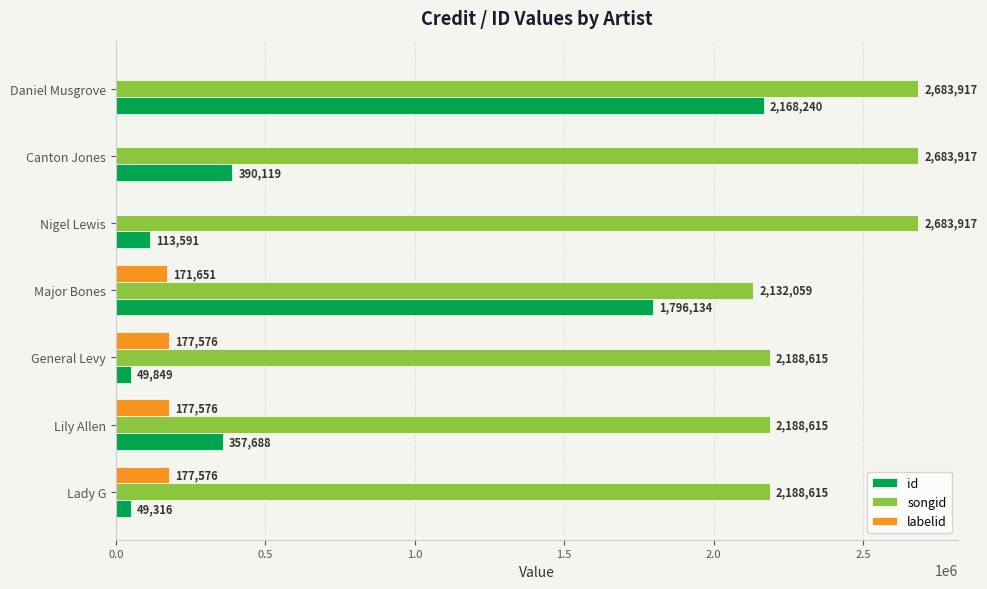

What is the maximum value for labelid?

177576